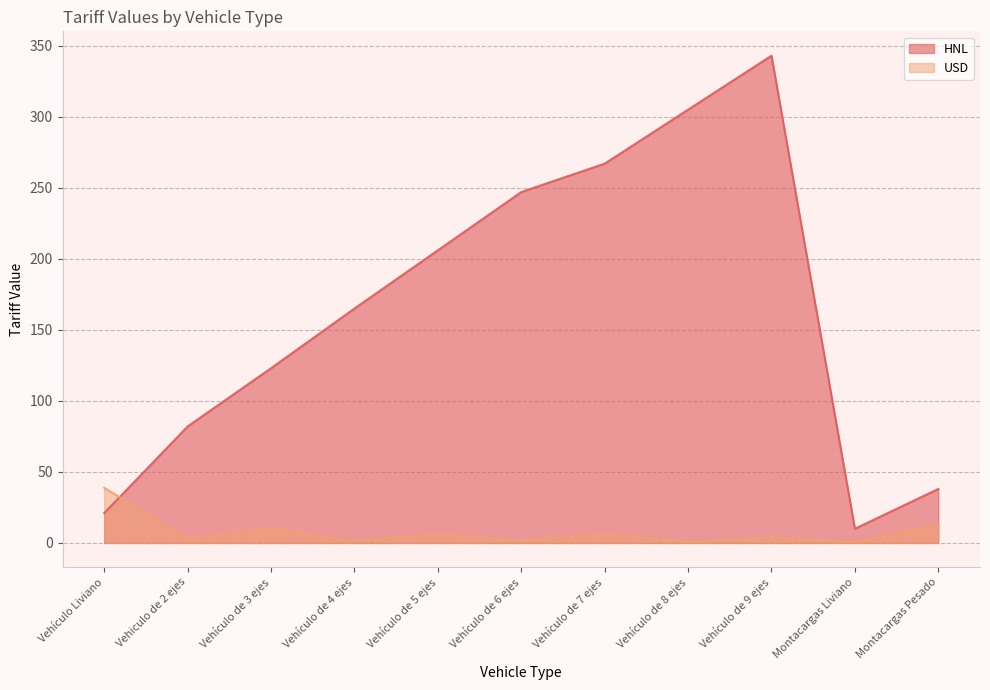

The value of HNL at Vehículo de 9 ejes is 527.3. True or false?

False